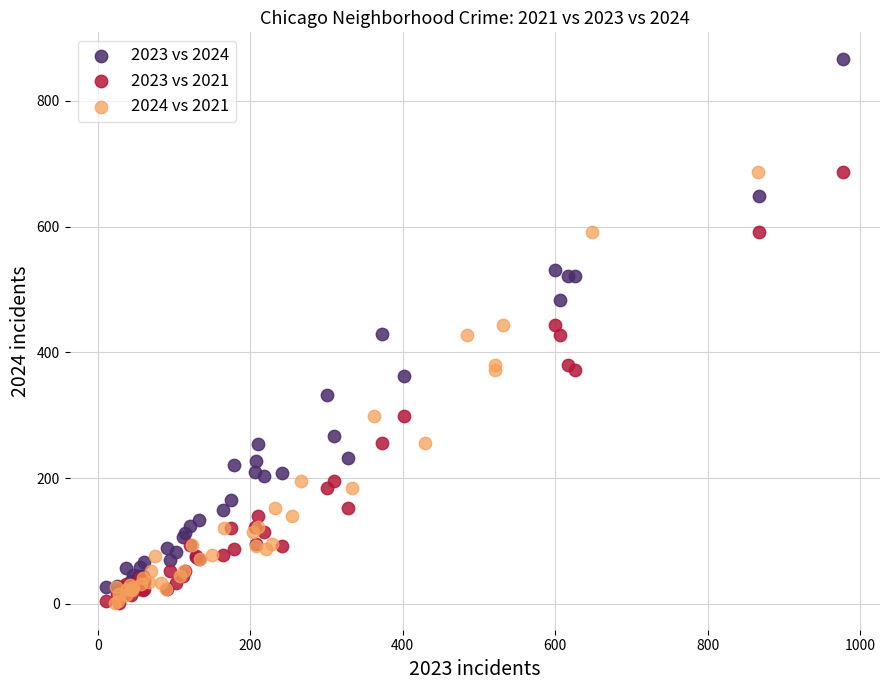

Which series reaches the maximum Y coordinate?

2023 vs 2024